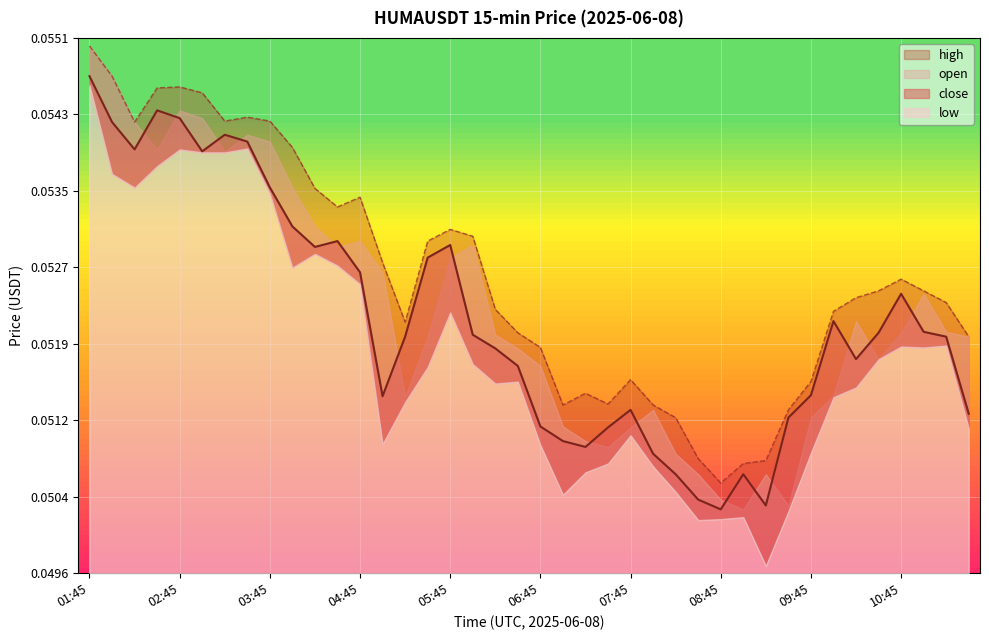

True or false: high has more than 0 interior local peaks.

True